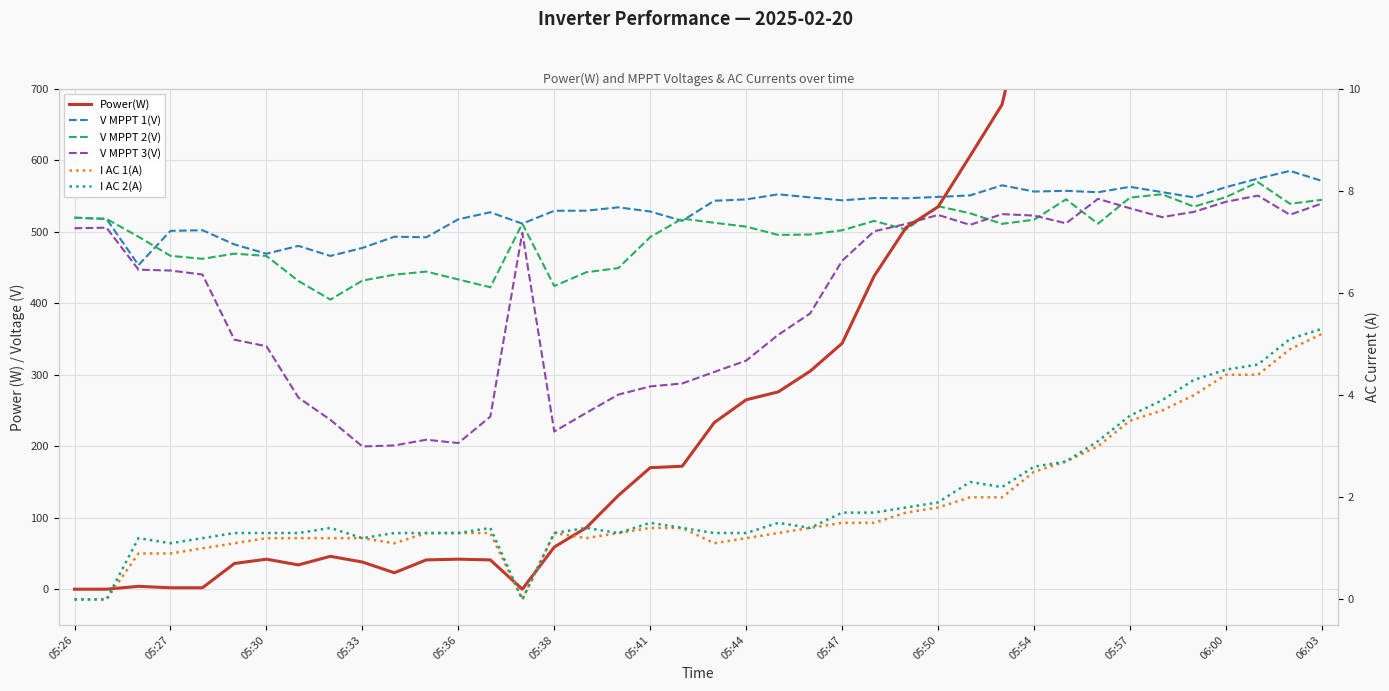

Is the value of V MPPT 2(V) at 28 greater than the value of Power(W) at 27?

No